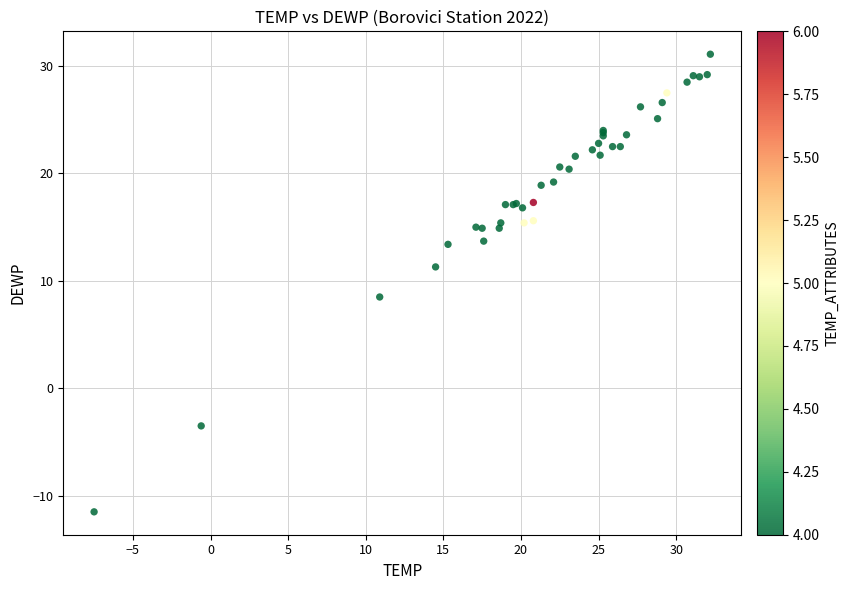

What Y value in the scatter plot is closest to 9?

8.5